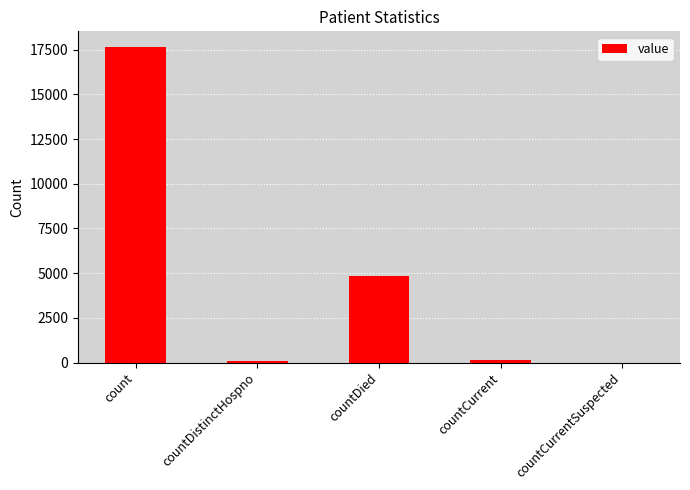

What is the difference between the values at countDied and countDistinctHospno?

4798